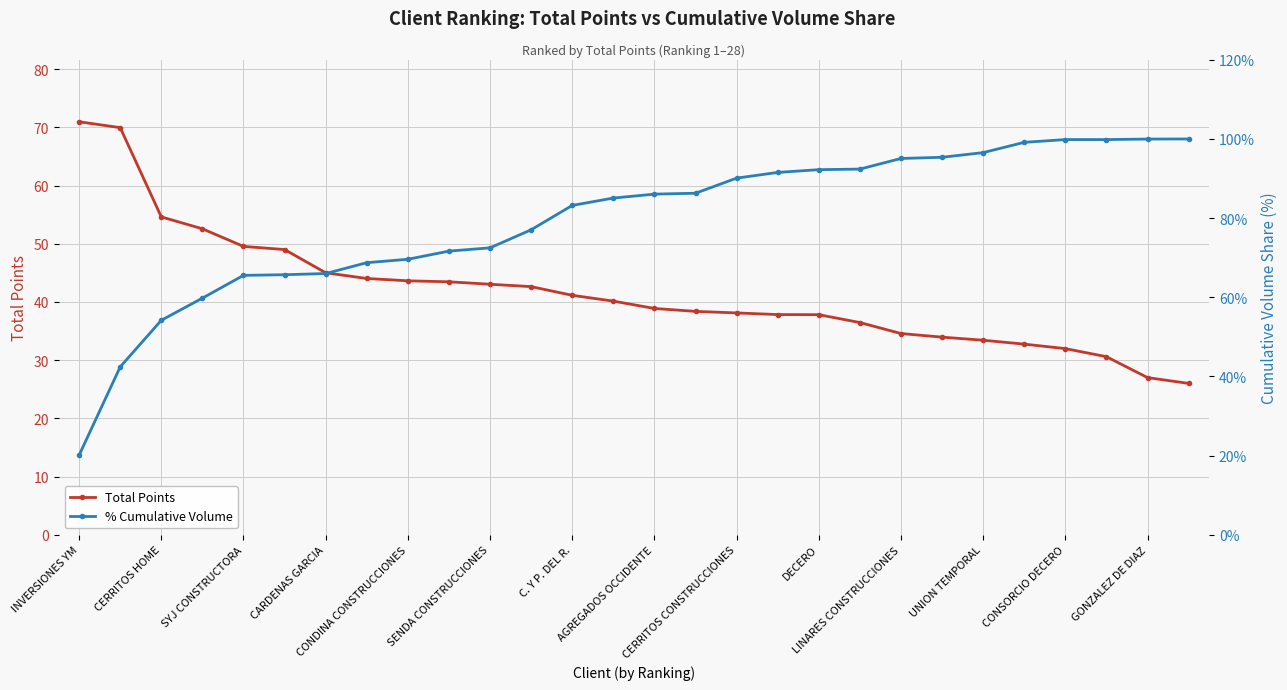

At which label does Total Points first exceed 40?

INVERSIONES YM